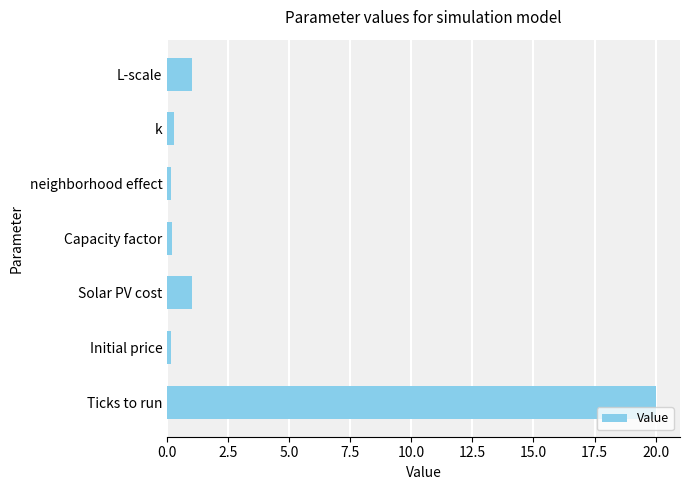

Between k and Ticks to run, which is larger?

Ticks to run